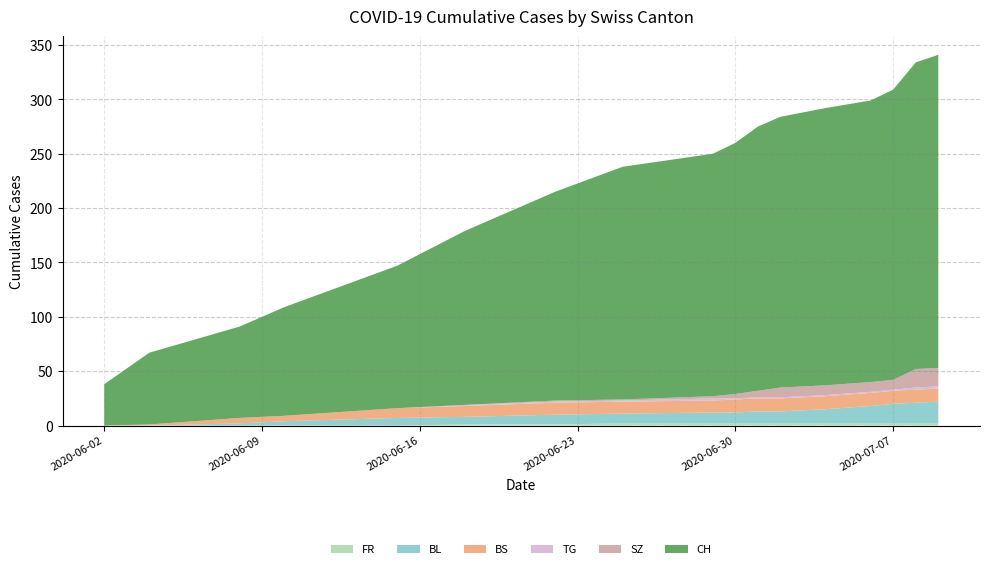

Reading right to left, extract all data points from this chart.

FR: 2	2	2	2	2	2	2	2	2	2	1	1	0	0	0	0	0
BL: 20	19	18	16	13	11	11	10	10	9	9	7	7	4	2	0	0
BS: 12	12	12	12	12	12	12	12	11	11	11	10	9	5	5	1	0
TG: 2	2	1	1	1	1	1	1	2	1	1	1	0	0	0	0	0
SZ: 17	17	9	9	9	9	6	4	2	1	1	0	0	0	0	0	0
CH: 288	282	267	259	255	249	243	231	223	214	192	160	131	100	84	66	38